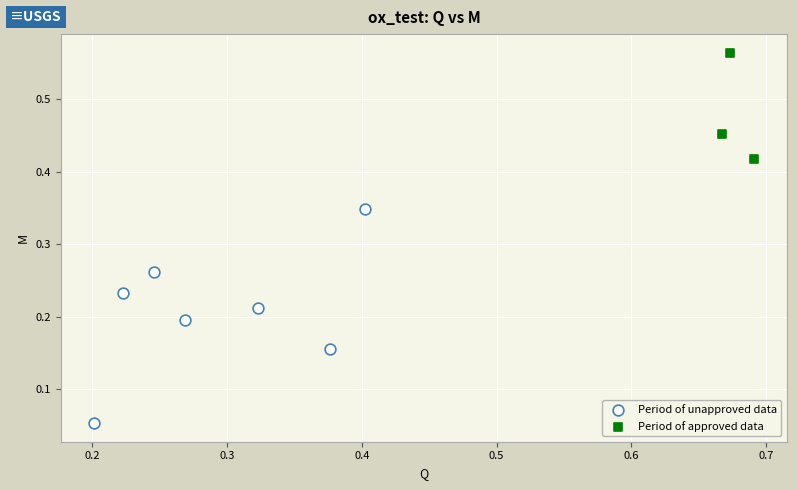

Which series reaches the maximum Y coordinate?

Period of approved data